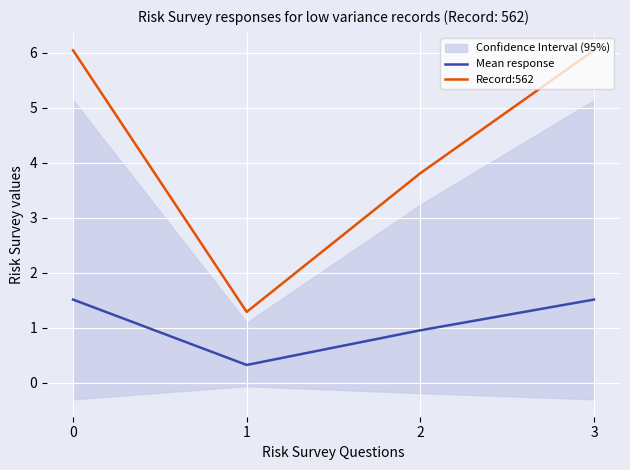

What is the value of the Mean response point at the 4th from the left?

1.5